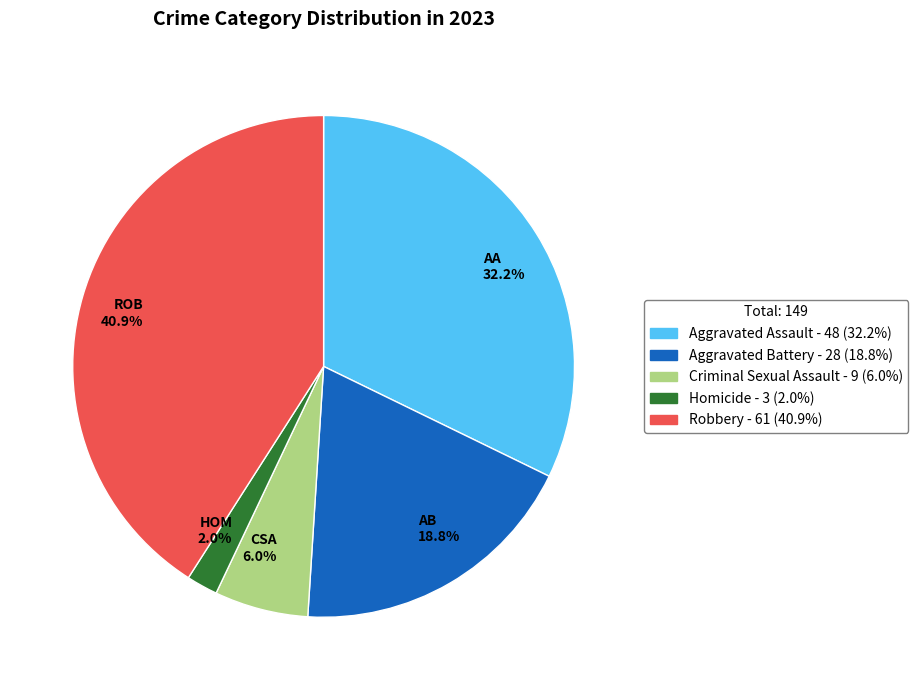

What percentage is NOT represented by Criminal Sexual Assault?

94.0%